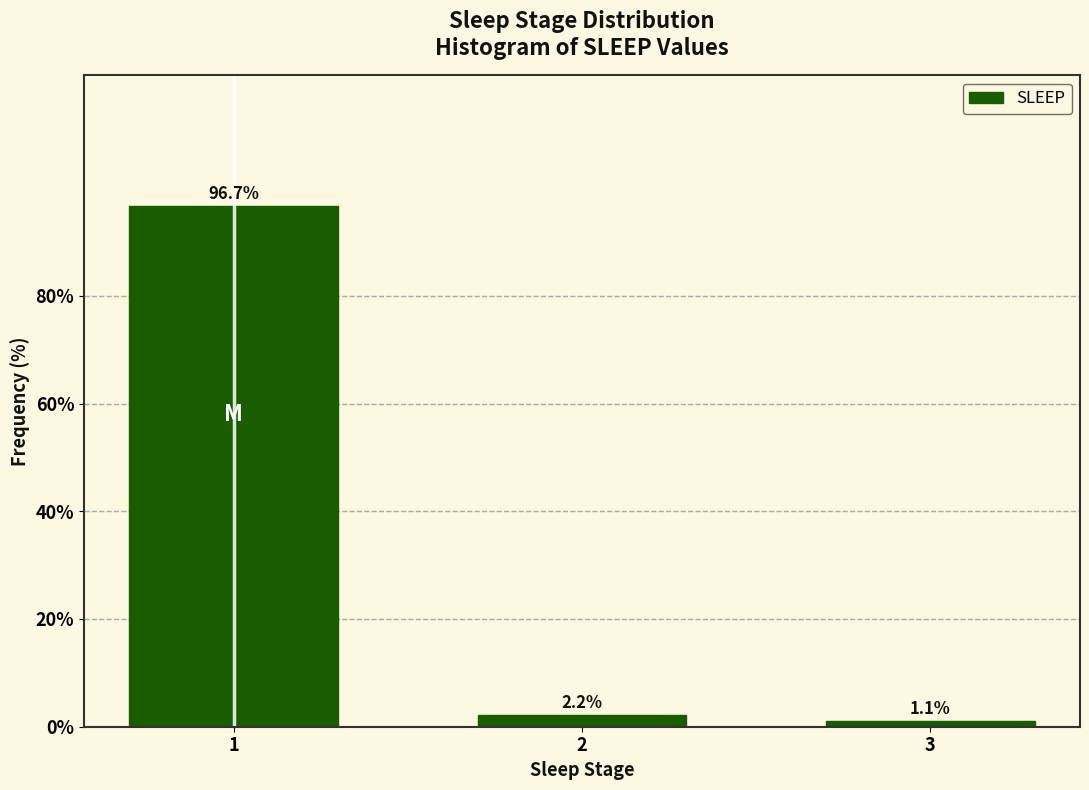

Reading left to right, transcribe all the data shown in this chart.

96.7	2.2	1.1